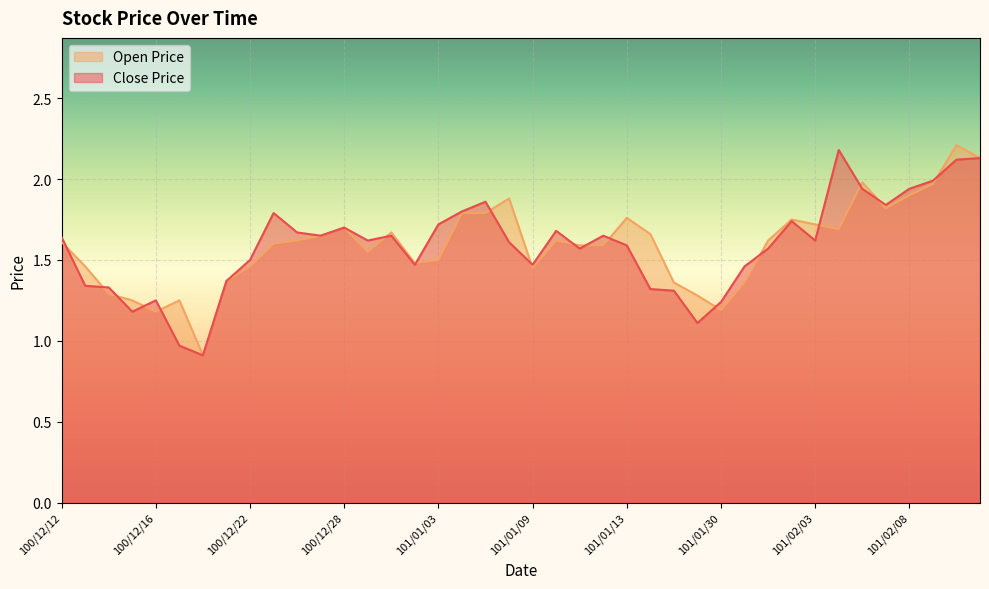

Where is the first local maximum for Open Price?

100/12/19